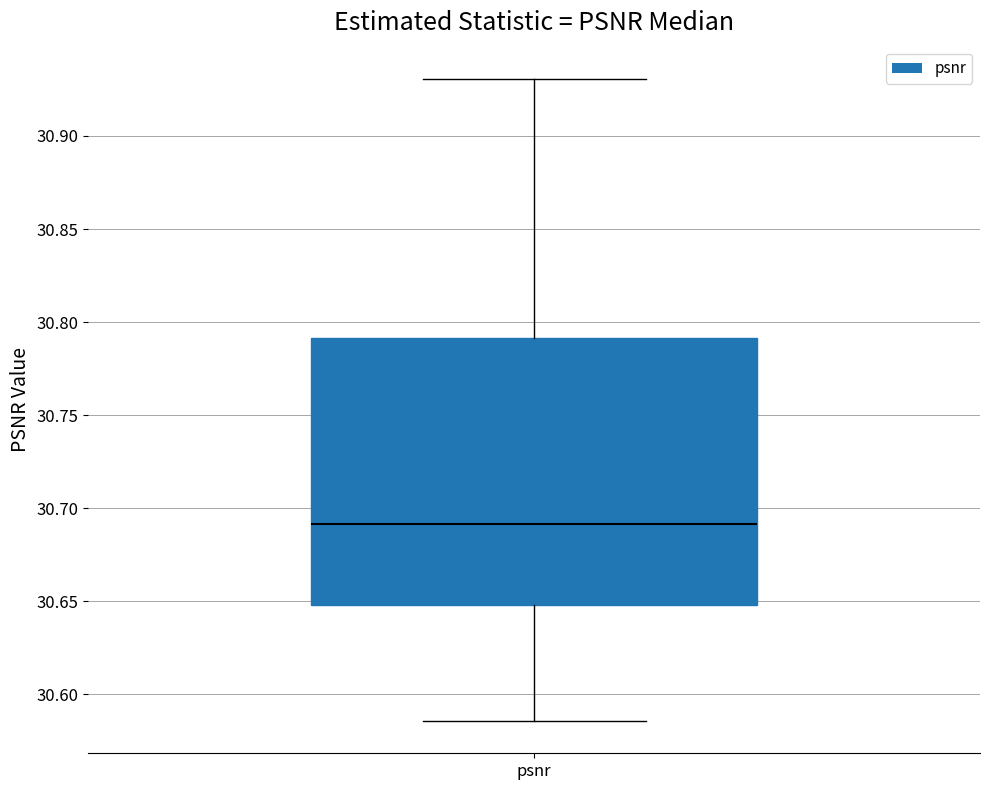

Read this box plot against the y-axis: the position of the median line, the range covered by the box, and the ends of both whiskers. The values are not printed on the chart, so give them approximately, as read against the axis.

median 30.690, box 30.650 to 30.790, whiskers 30.585 to 30.930